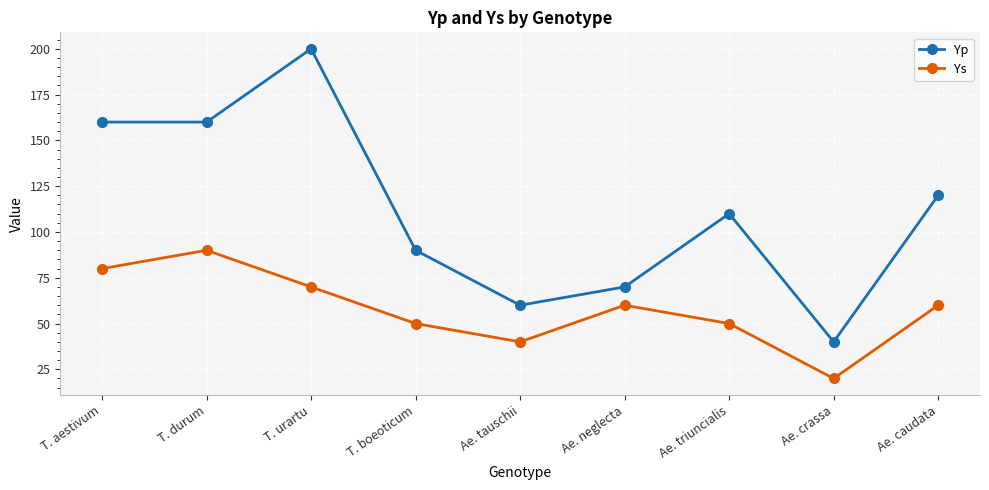

Which label corresponds to the largest value in the chart?

T. urartu